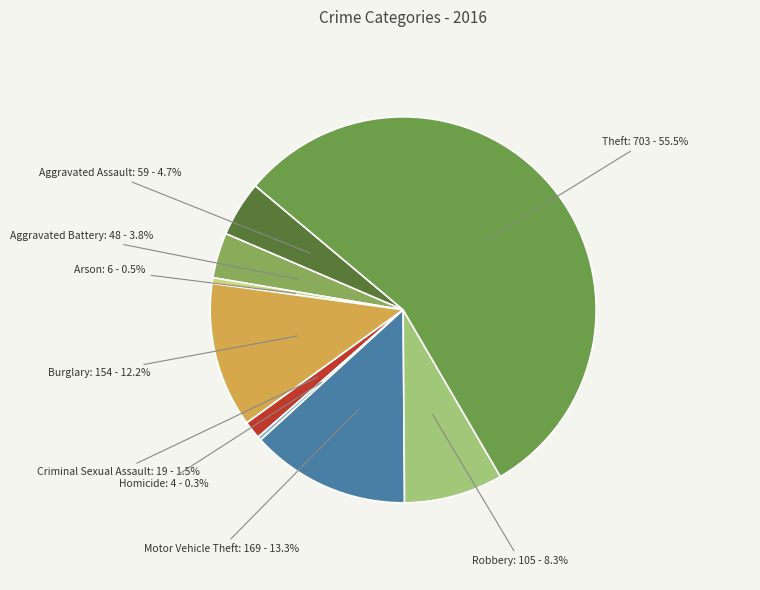

Does any single category account for the majority?

Yes